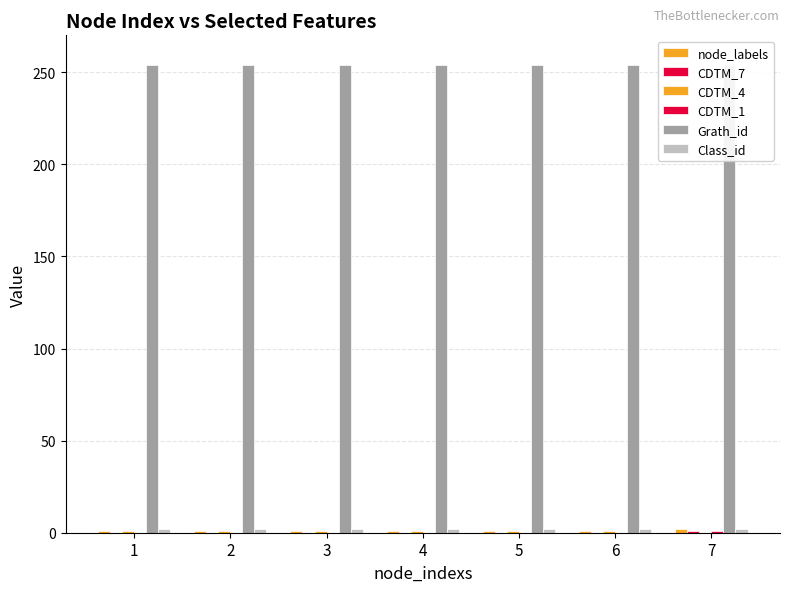

What is the spread (max minus min) of values at 7?

254